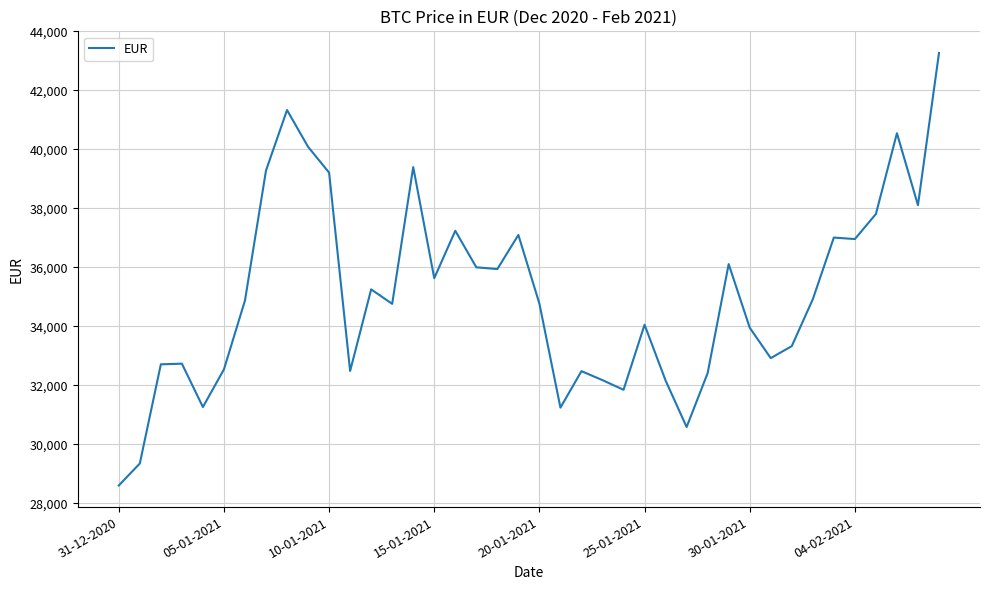

What is the difference between the maximum and minimum values?

14667.9